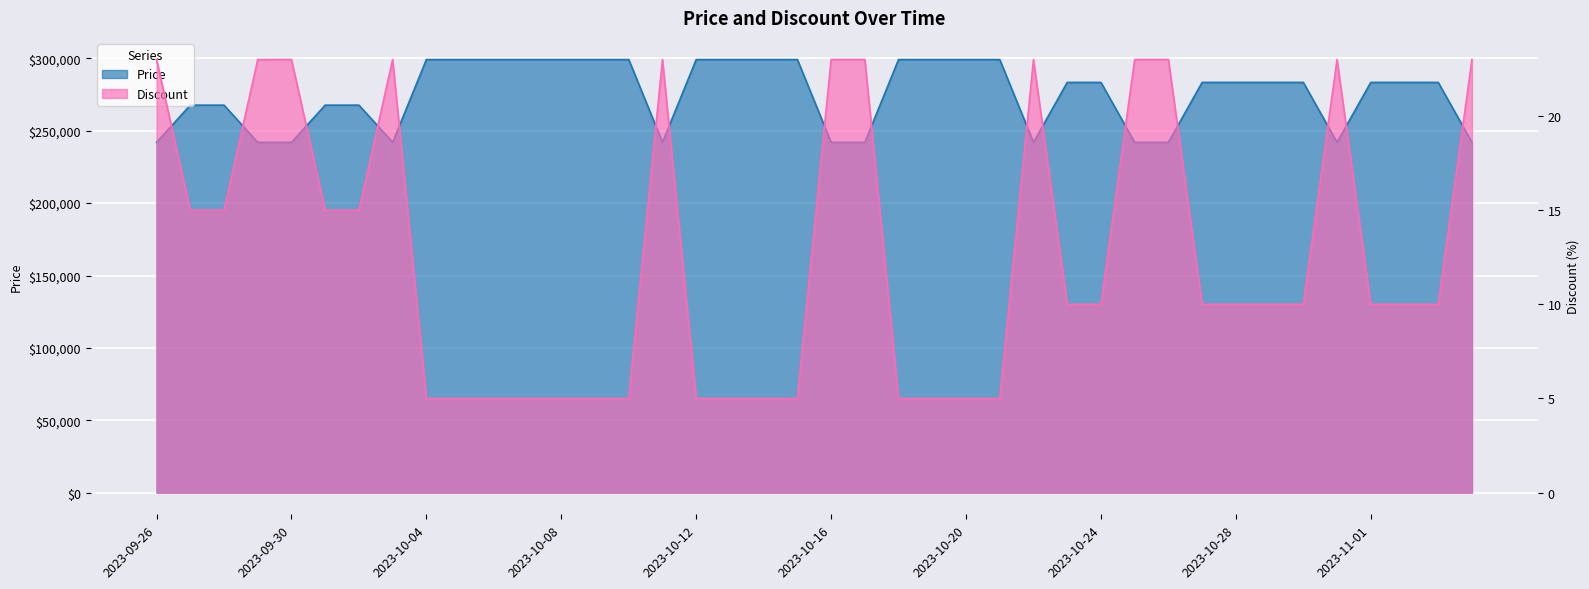

True or false: Price has more than 0 points higher than both neighbors.

False